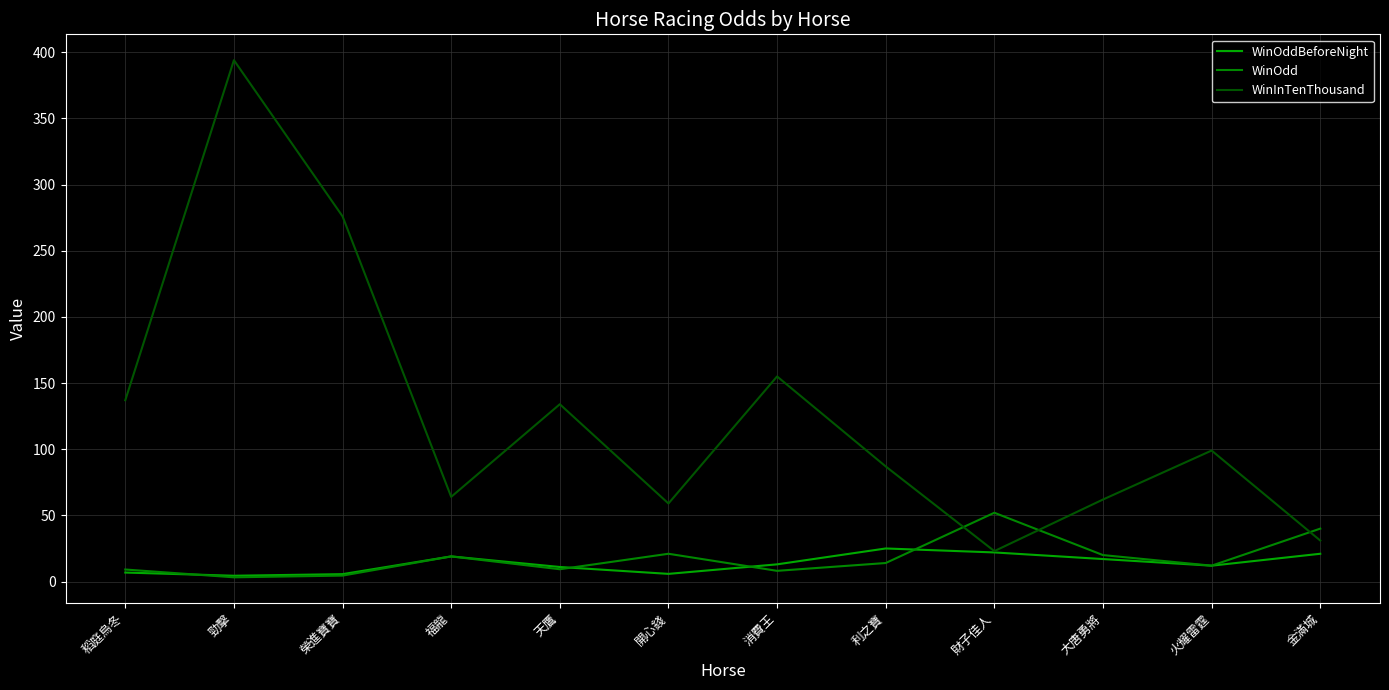

What is the maximum value shown in the chart?

394.0